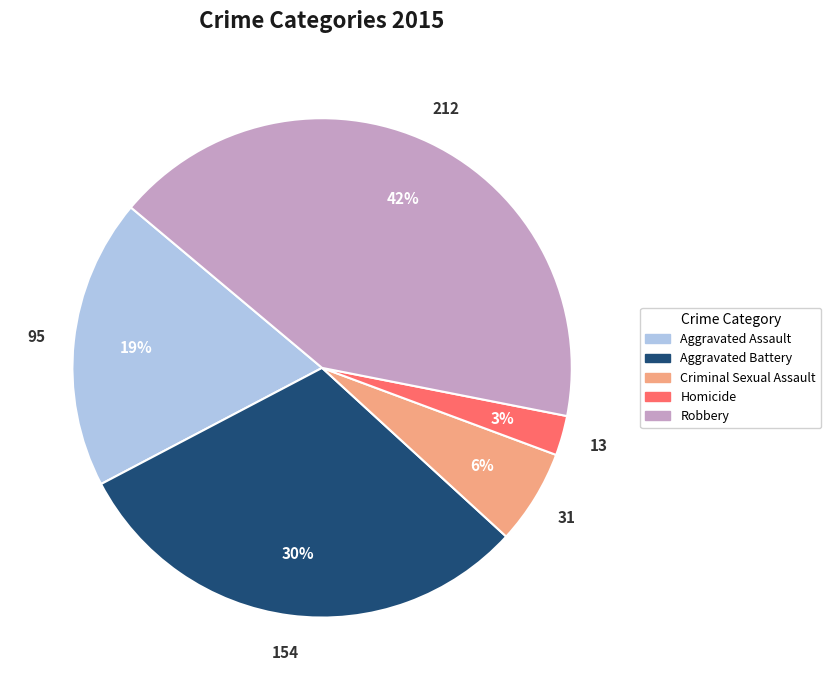

Count the number of slices in the pie.

5